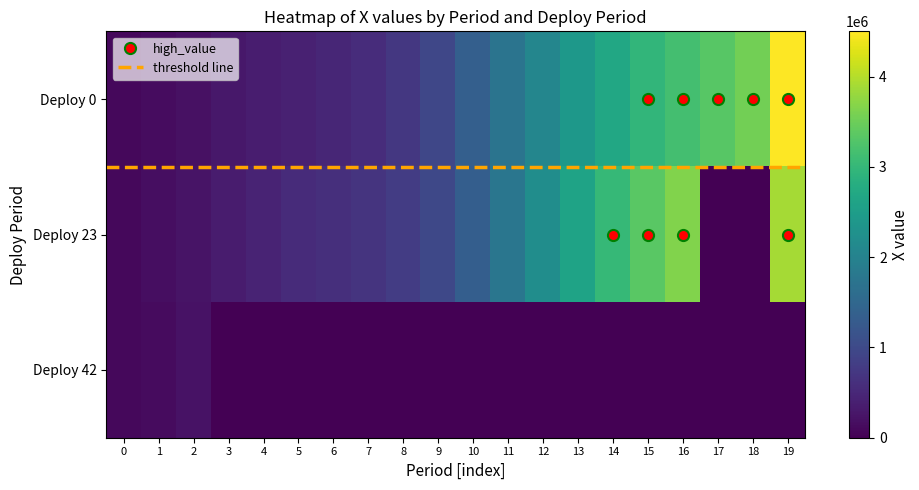

How many categories are shown in the chart?

20